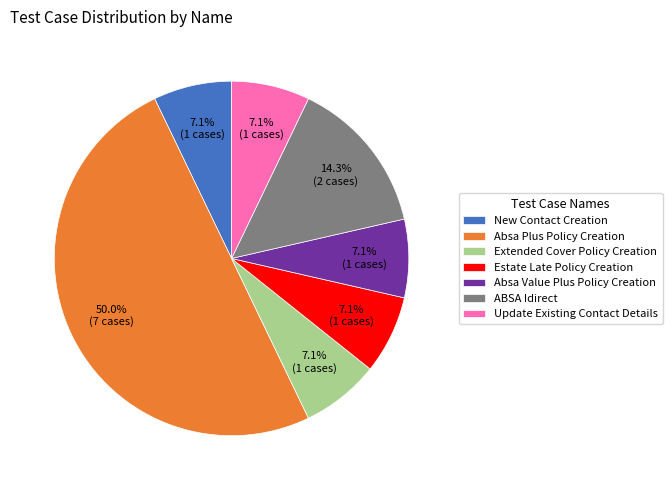

Is the sum of Absa Plus Policy Creation and Estate Late Policy Creation greater than half?

Yes